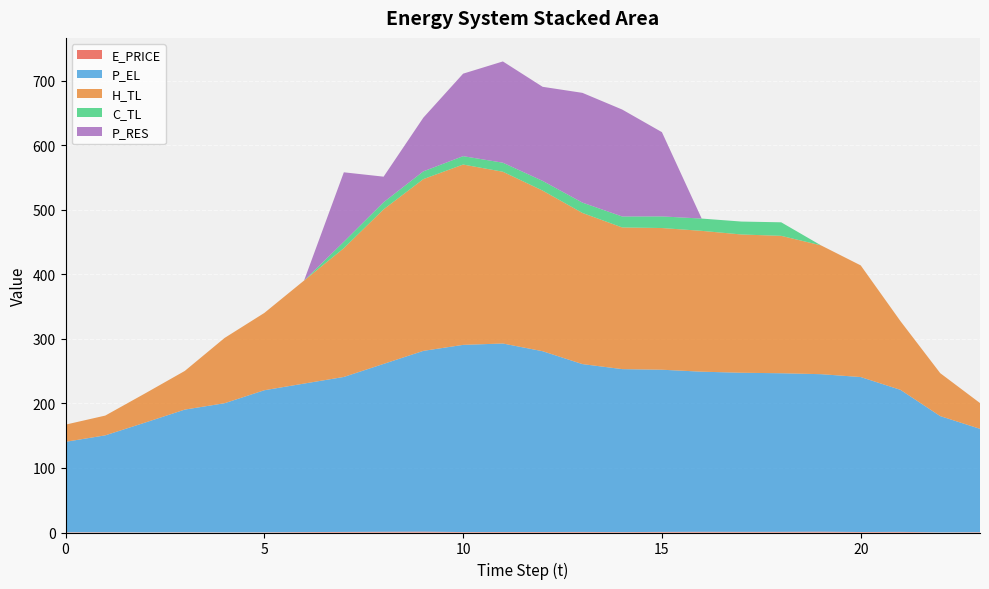

Reading left to right, what are all the values shown in this chart?

E_PRICE: 0.4	0.5	0.2	0.4	0.2	0.4	0.7	0.9	1.1	1.3	0.7	0.8	0.8	0.9	0.7	0.9	1.1	1.0	1.0	1.3	0.8	1.0	0.3	0.5
P_EL: 140.0	150.0	170.0	190.0	200.0	220.0	230.0	240.0	260.0	280.0	289.9	291.9	280.0	260.0	252.4	251.2	248.0	246.4	245.6	244.0	240.0	220.0	180.0	160.0
H_TL: 26.6	30.6	45.2	59.9	101.1	119.7	159.6	199.5	239.4	266.0	279.3	266.0	248.8	234.1	219.4	219.5	218.1	214.2	212.8	199.5	172.9	106.4	66.5	39.9
C_TL: 0.0	0.0	0.0	0.0	0.0	0.0	0.0	10.0	11.0	12.0	13.0	14.0	15.0	16.0	17.0	18.0	19.0	20.0	21.0	0.0	0.0	0.0	0.0	0.0
P_RES: 0.0	0.0	0.0	0.0	0.0	0.0	0.0	107.5	39.6	83.2	127.8	156.8	145.7	170.0	165.7	130.5	0.0	0.0	0.0	0.0	0.0	0.0	0.0	0.0